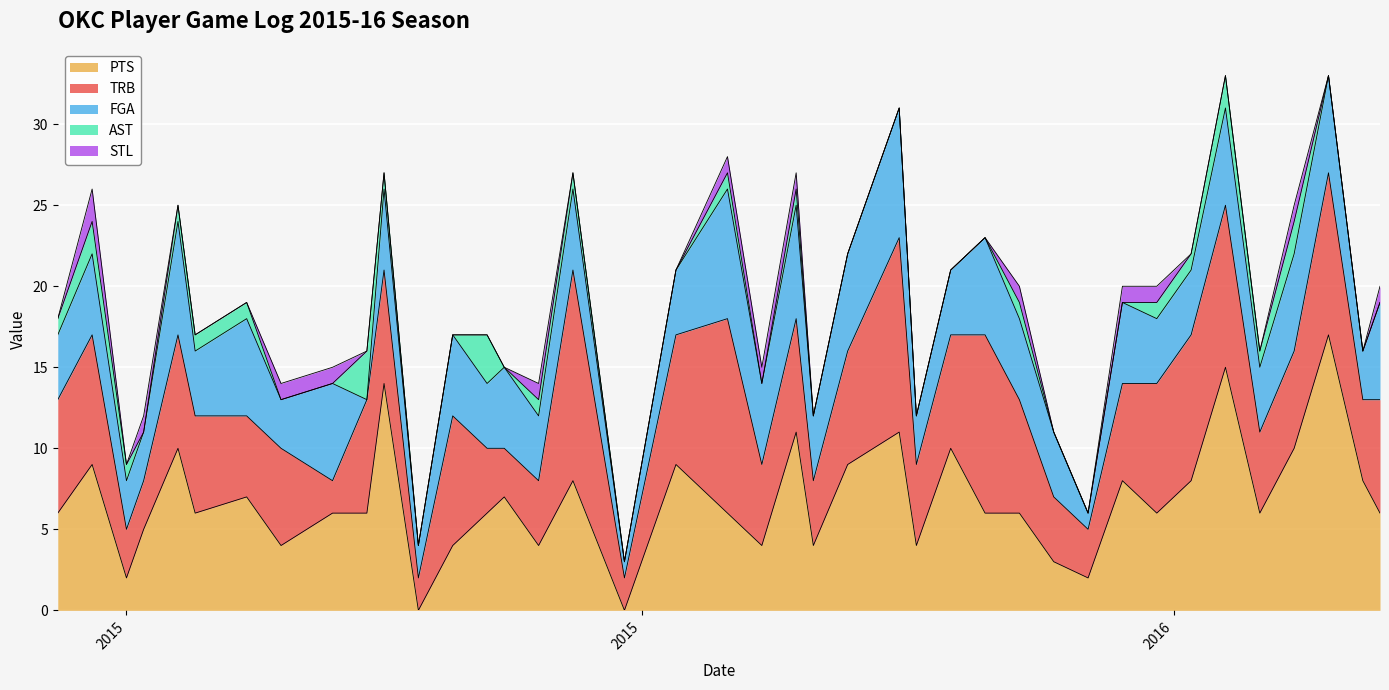

What is the maximum value for PTS?

17